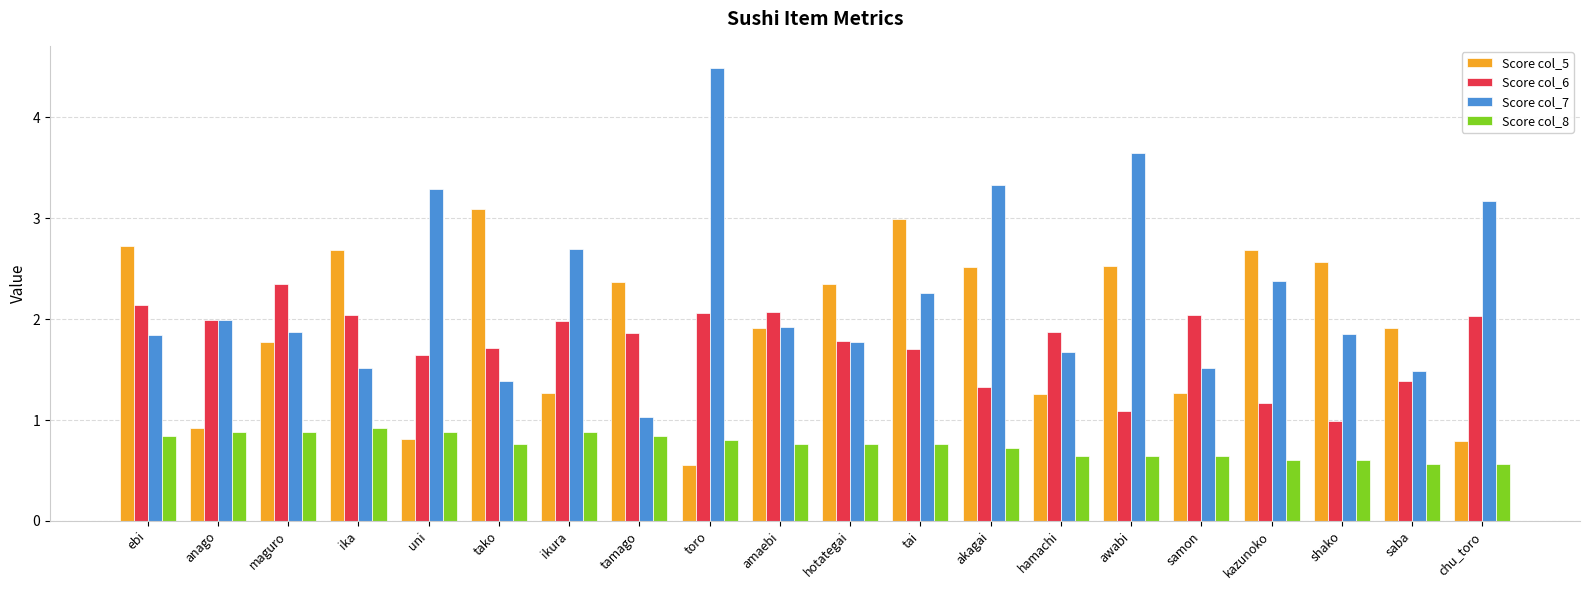

Rank the series by their maximum value, from lowest to highest.

Score col_8, Score col_6, Score col_5, Score col_7